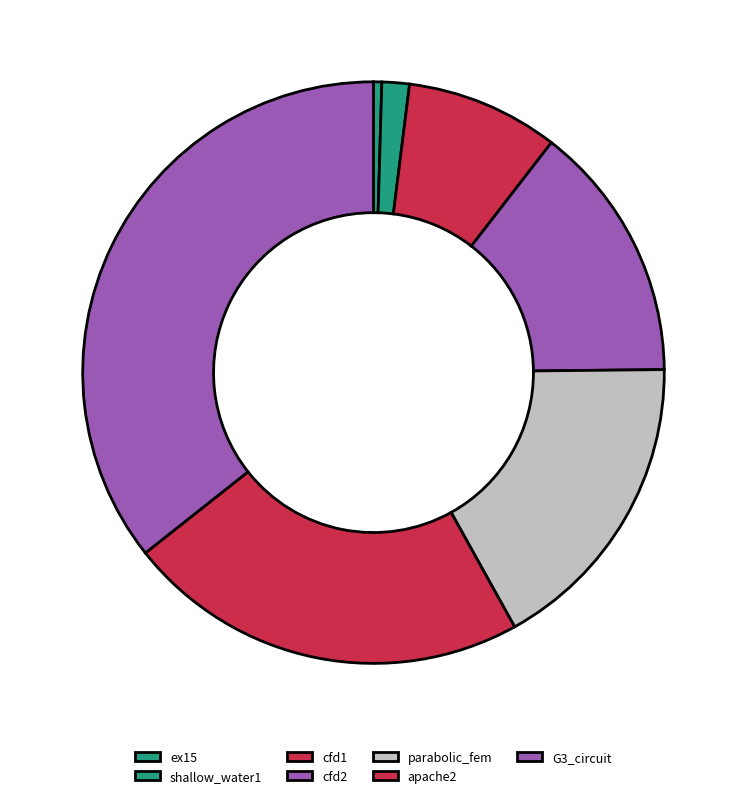

Count the number of slices in the pie.

7